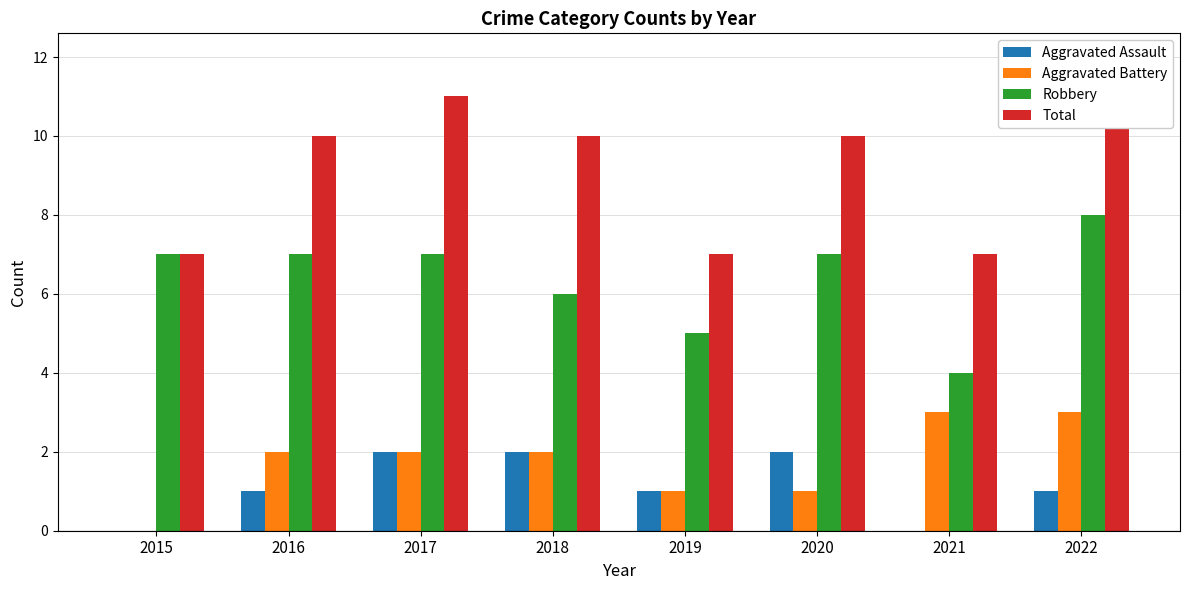

How many series are shown in this chart?

4